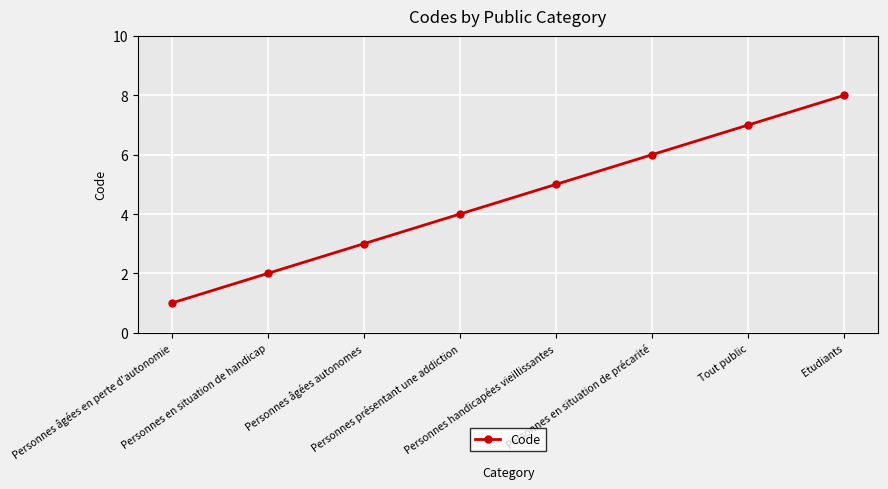

Which label corresponds to the largest value in the chart?

Etudiants